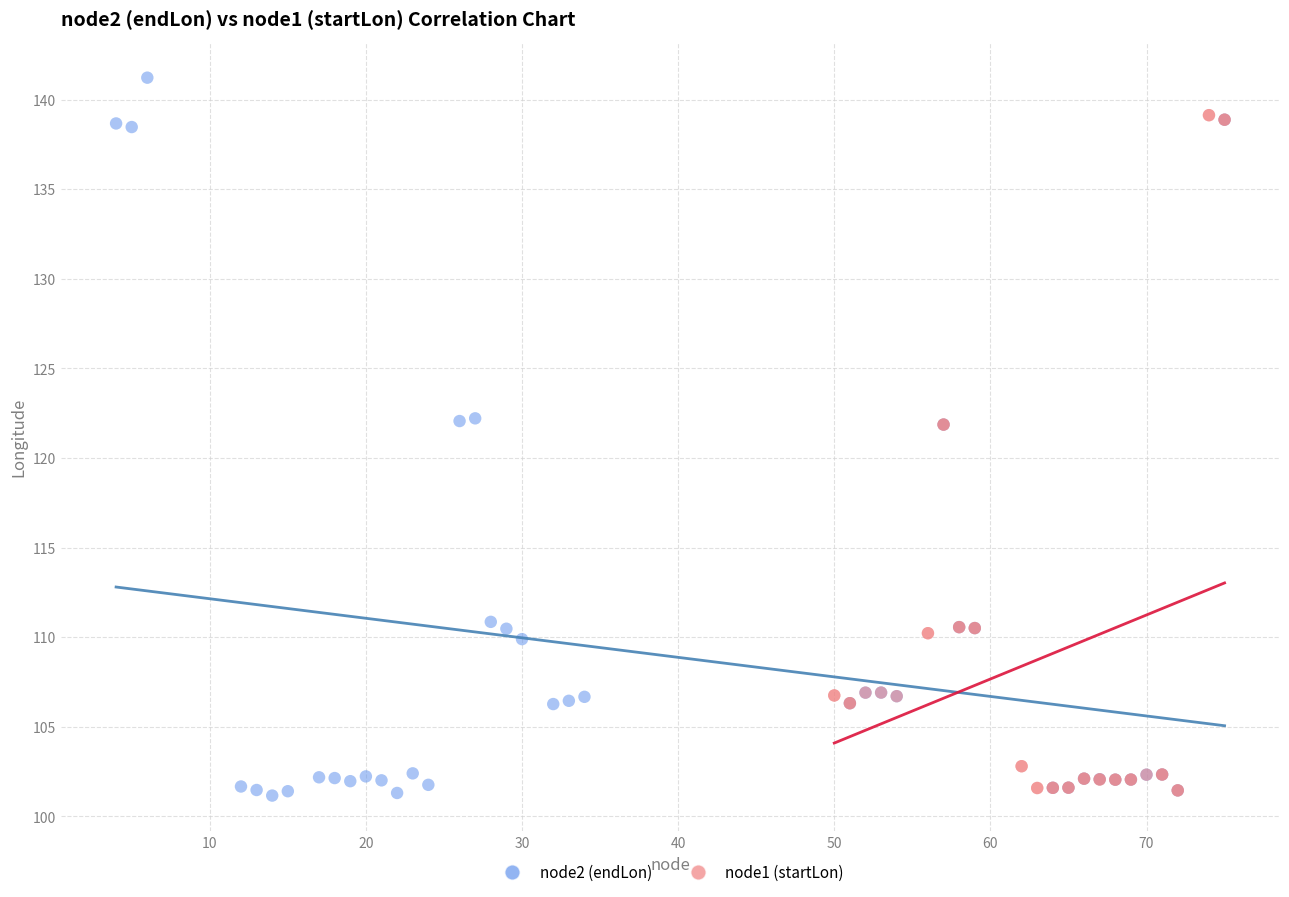

Which series has the widest spread of Y values?

node2 (endLon)